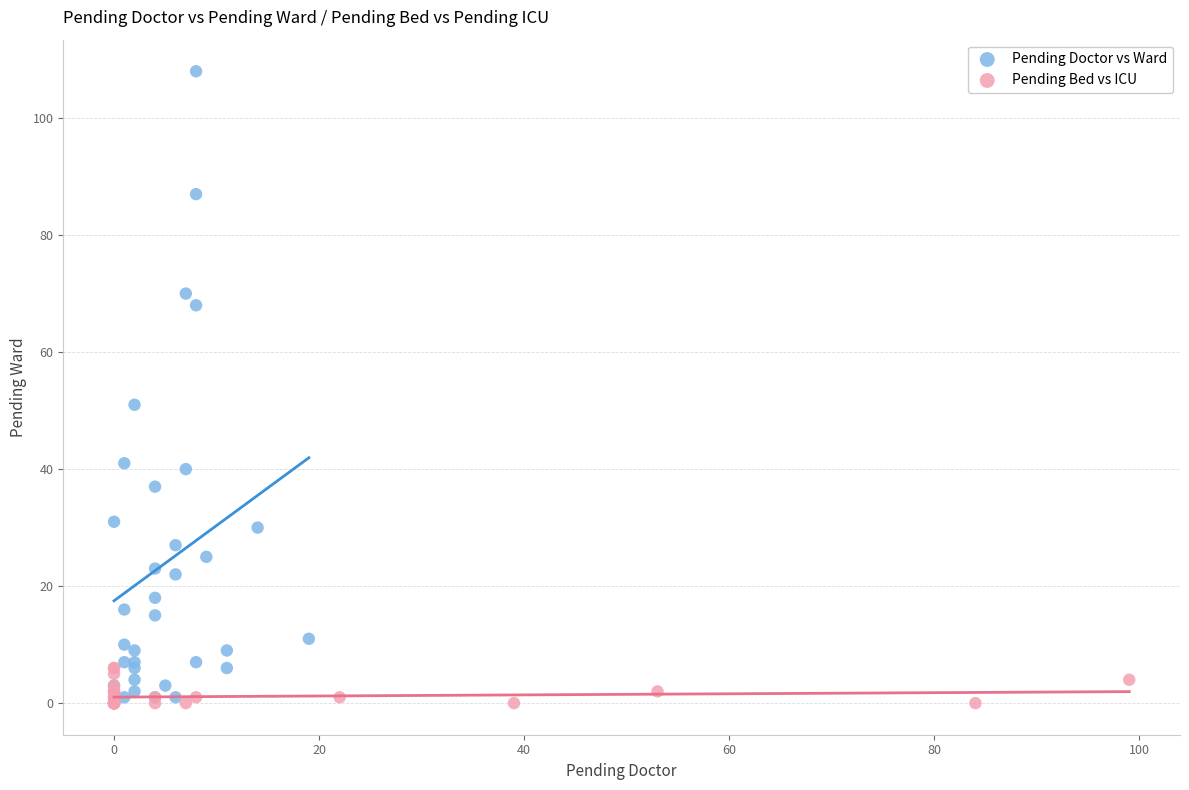

Which series reaches the maximum Y coordinate?

Pending Doctor vs Ward